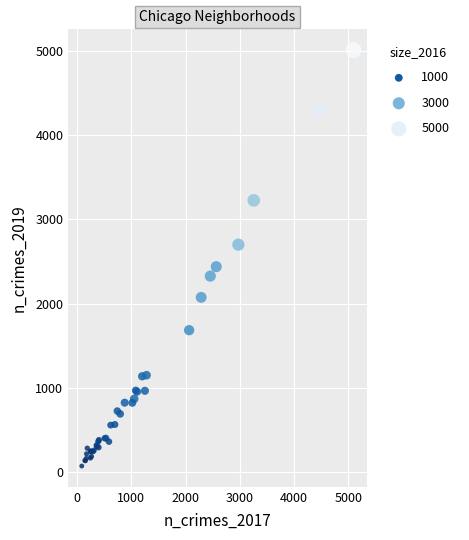

What Y value in the scatter plot is closest to 2542?

2440